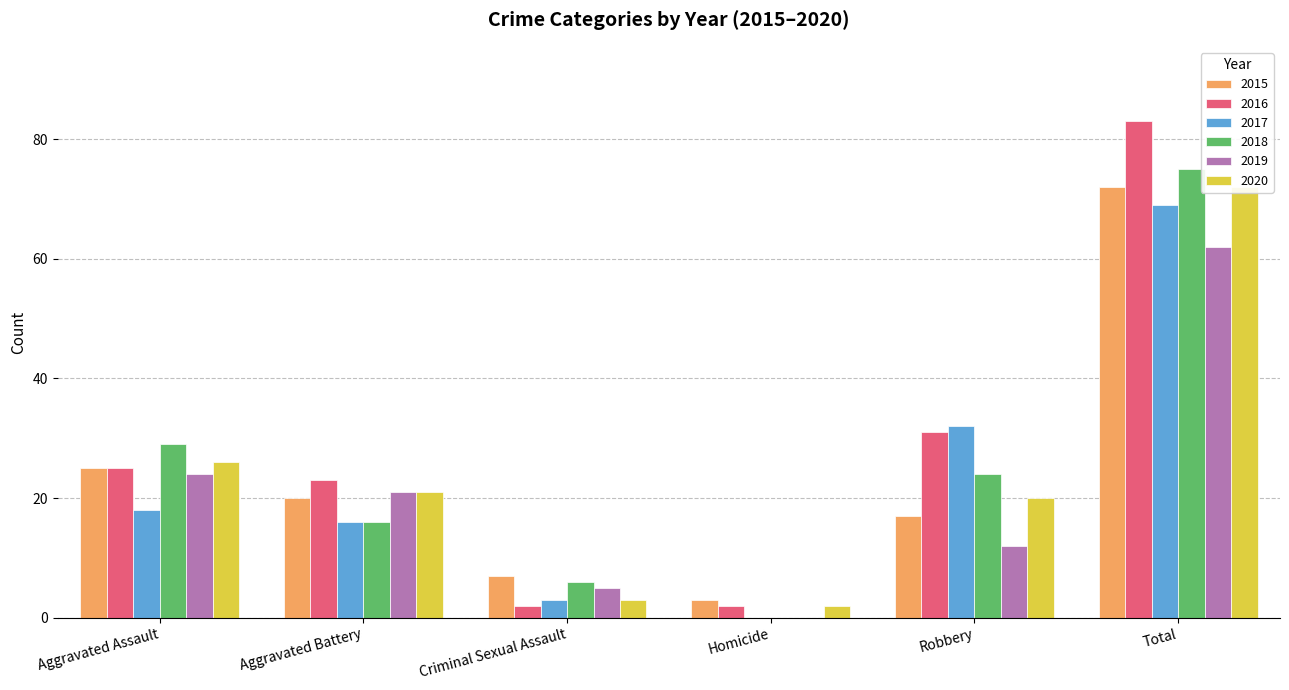

Rank the series by their maximum value, from lowest to highest.

2019, 2017, 2015, 2020, 2018, 2016